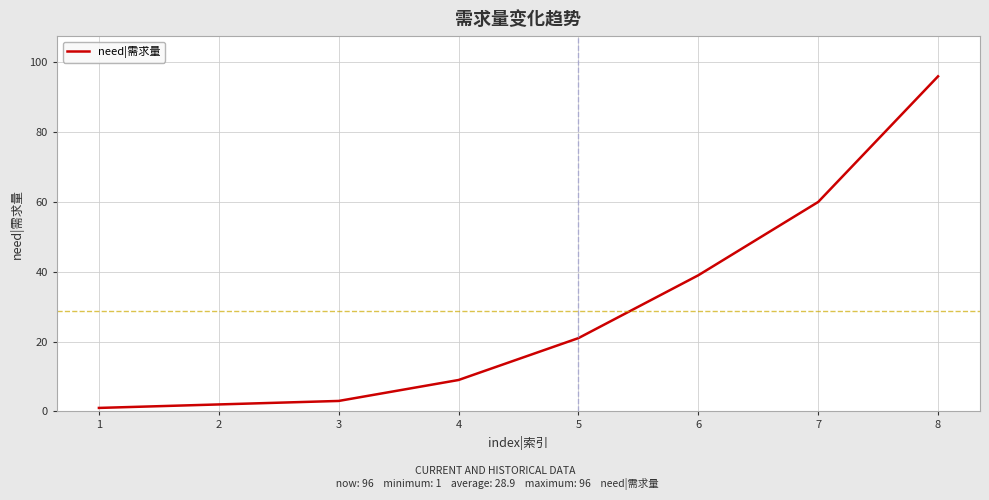

List the labels in order of value, largest first.

8, 7, 6, 5, 4, 3, 2, 1